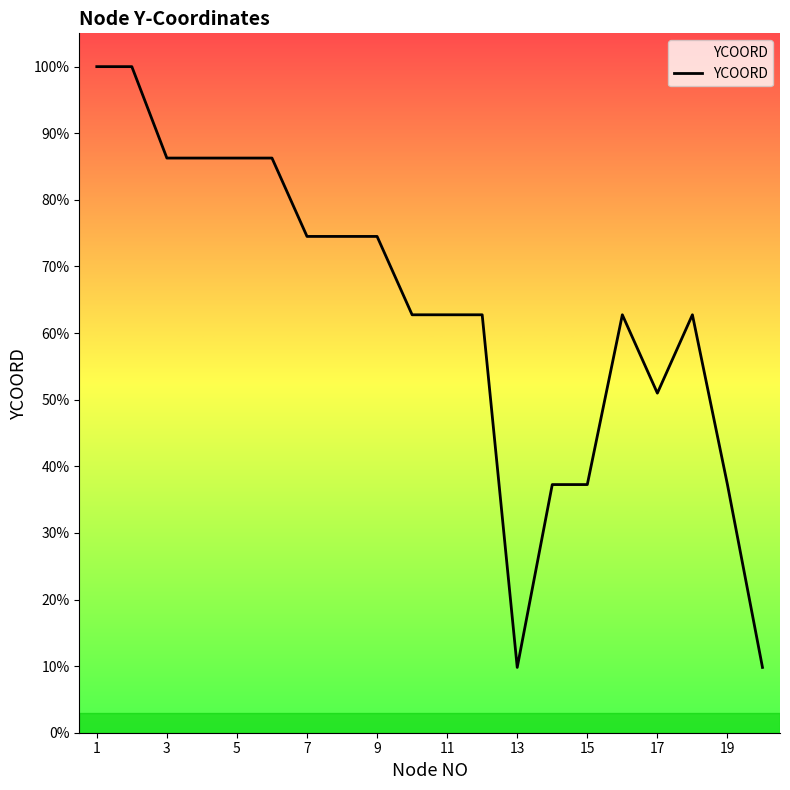

Is this an area chart (filled region under the line)?

Yes